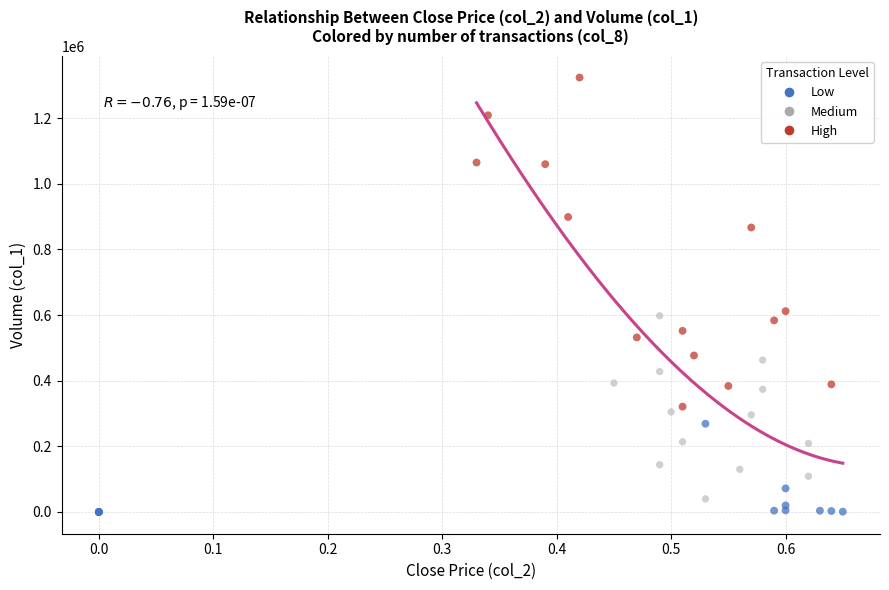

Which series contains the highest Y value?

High